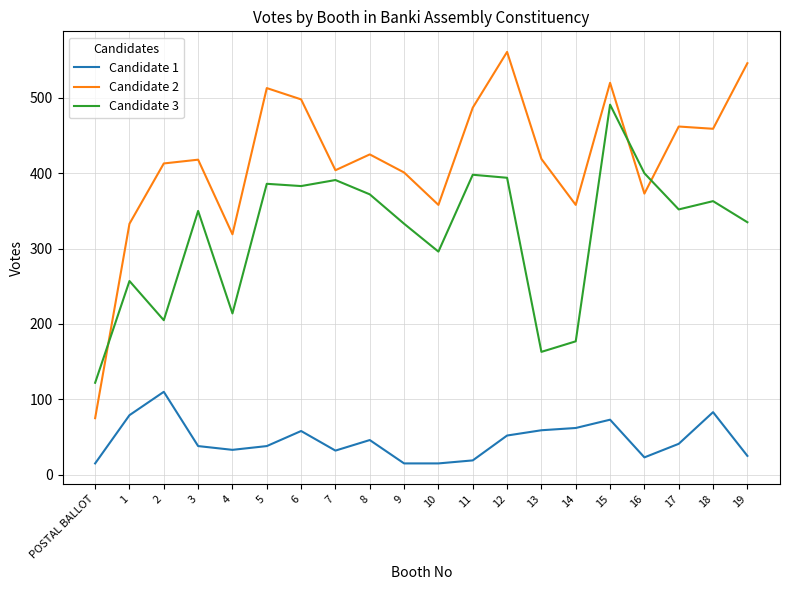

What is the difference between the second highest and second lowest values in the Candidate 1 series?

68